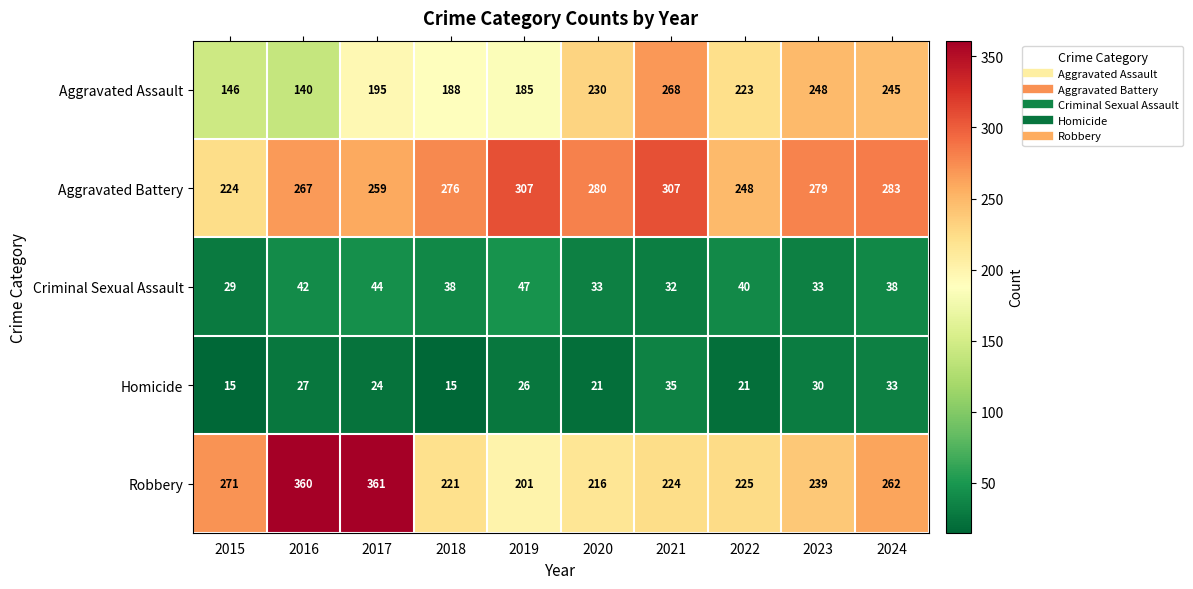

What is the difference between the second highest and second lowest values in the Homicide series?

18